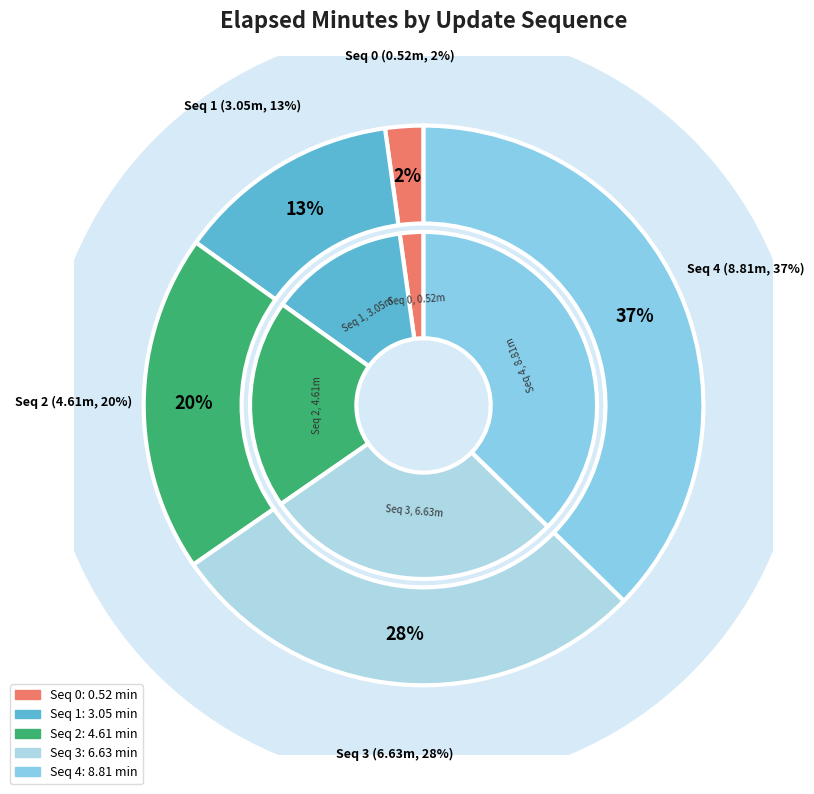

To the nearest percent, what percentage of the pie is 1?

13%